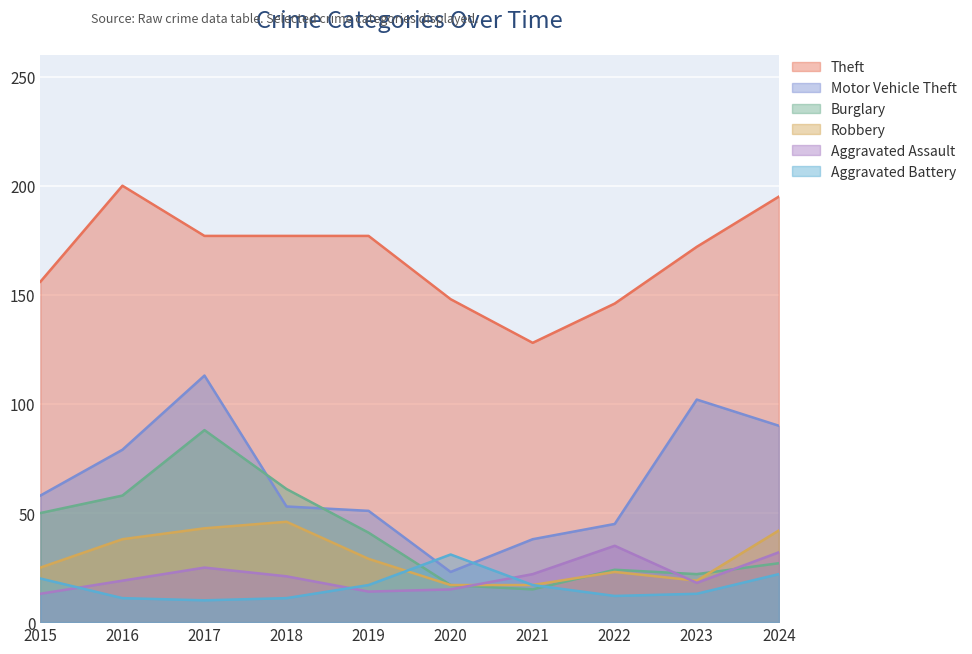

At how many categories does at least one series exceed 172?

5